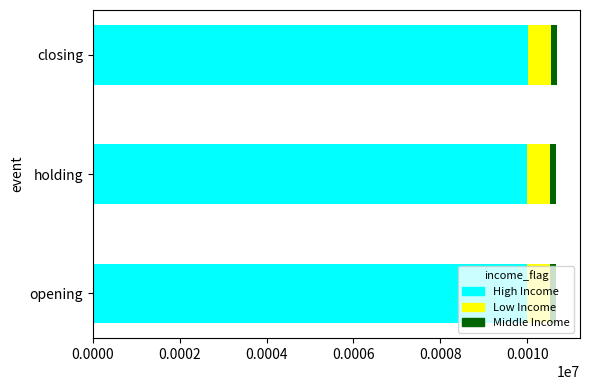

What is the sum of all High Income values?

30016.6